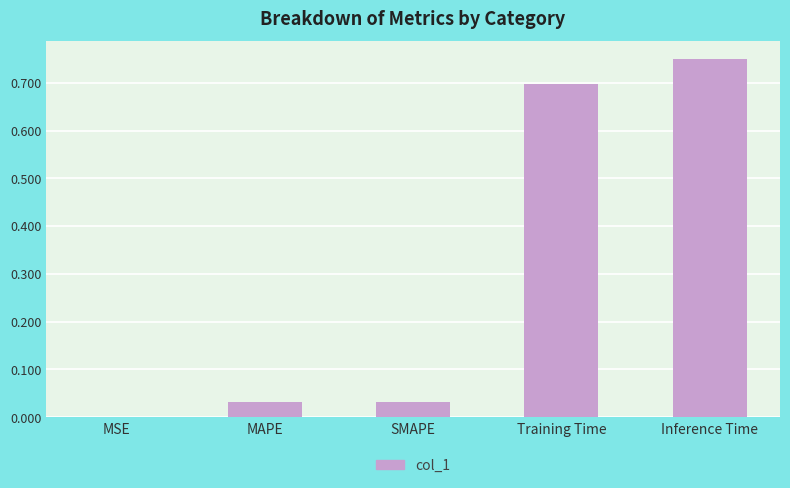

What is the sum of all values?

1.5